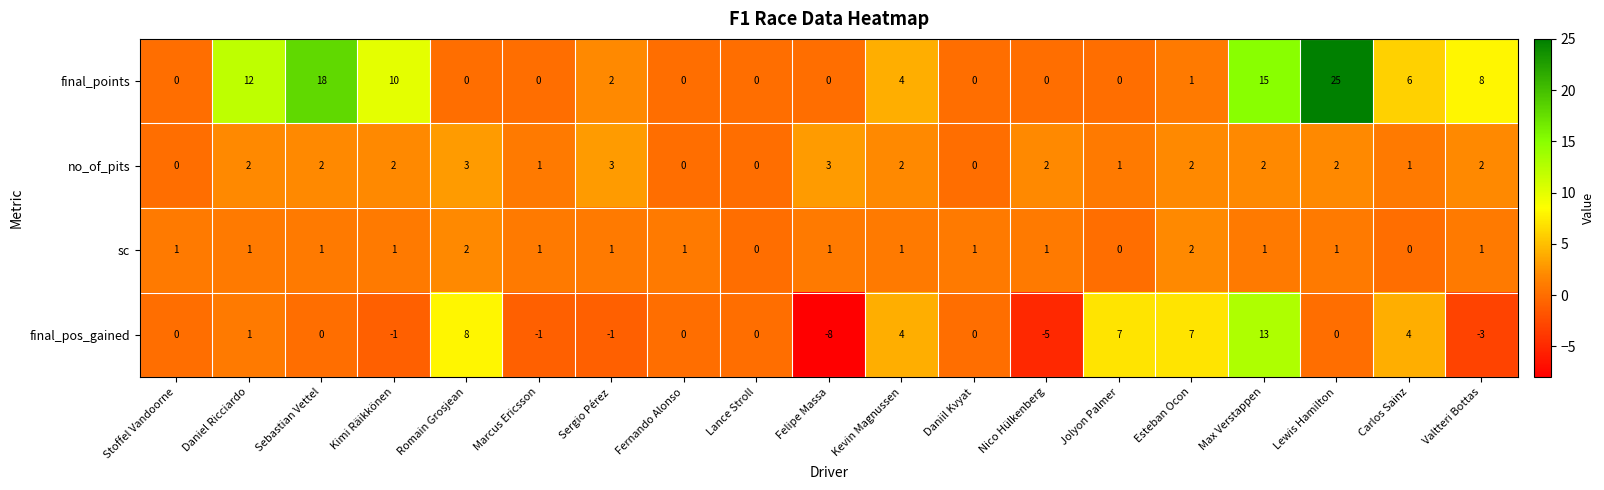

What is the greatest value displayed?

25